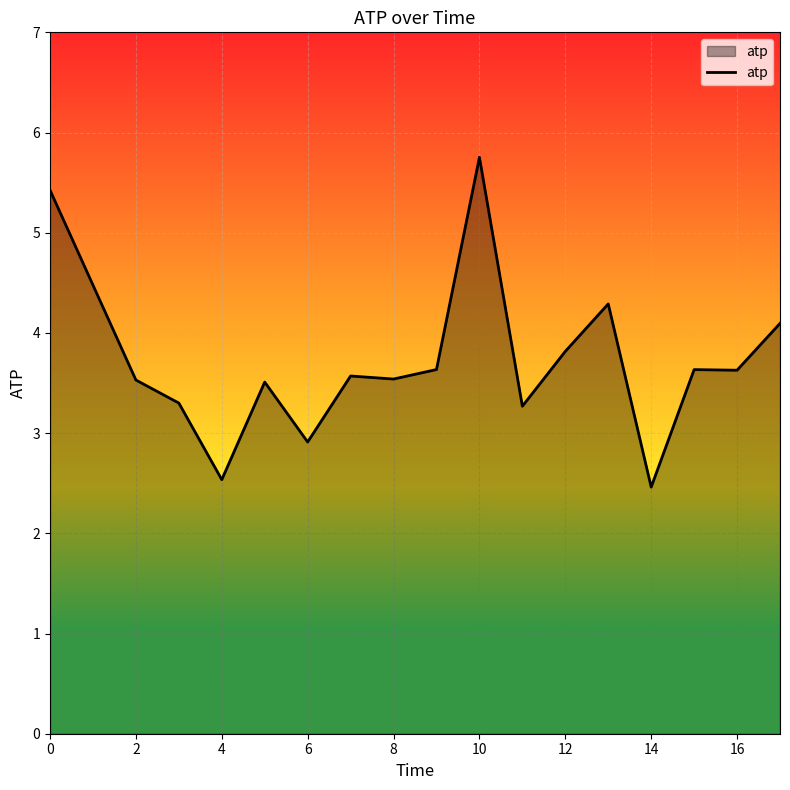

What is the smallest value displayed?

2.5